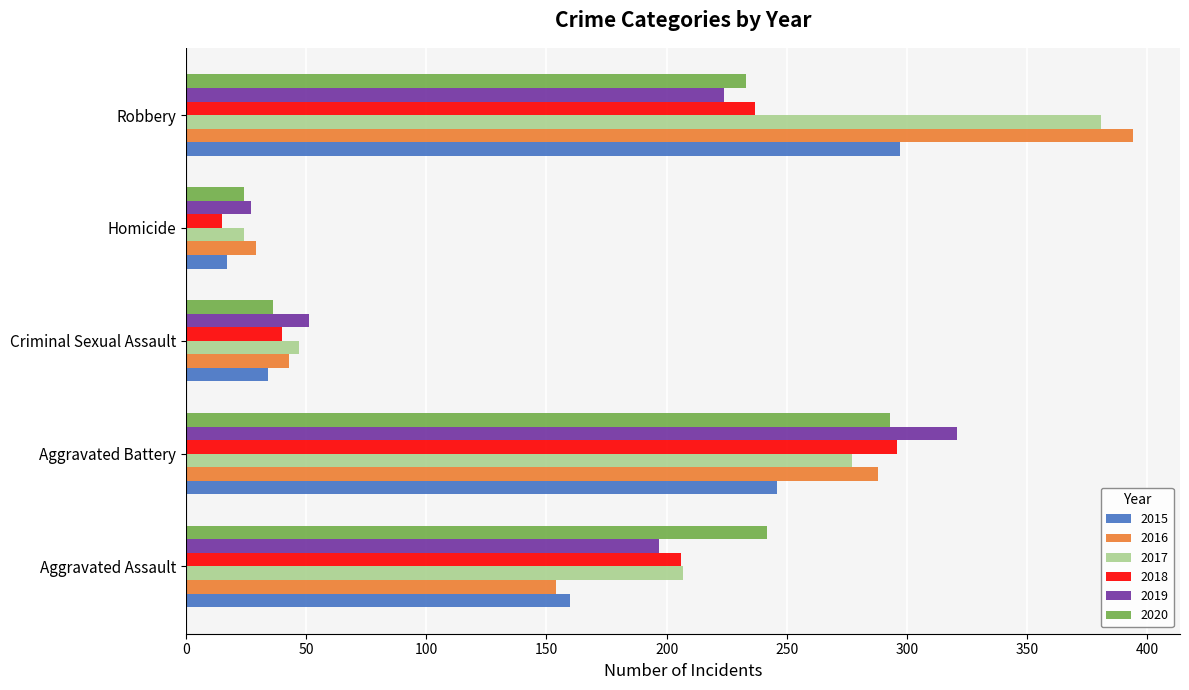

What is the minimum value for 2019?

27